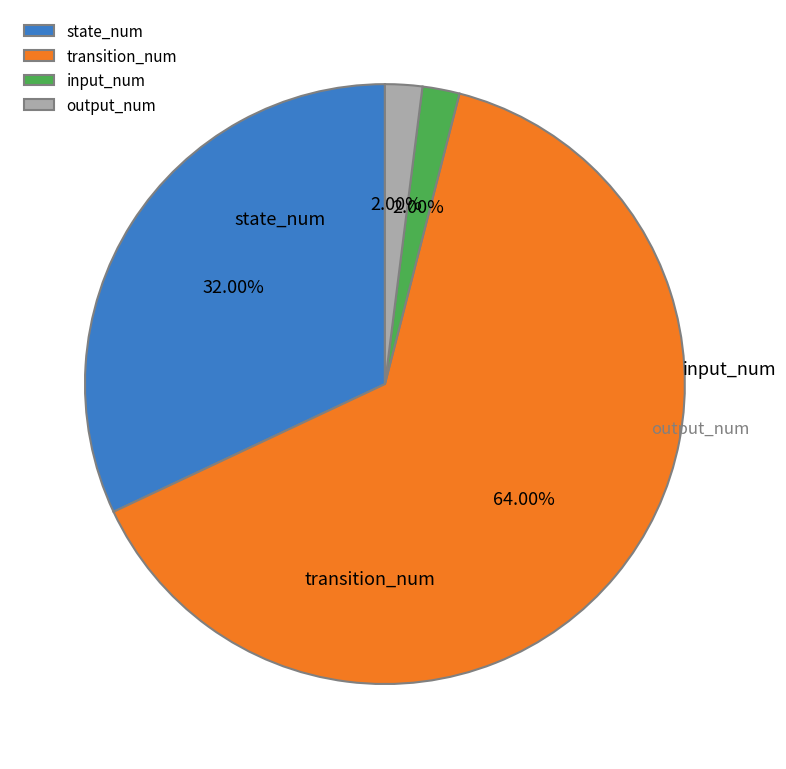

True or false: input_num accounts for 16% of the total.

False